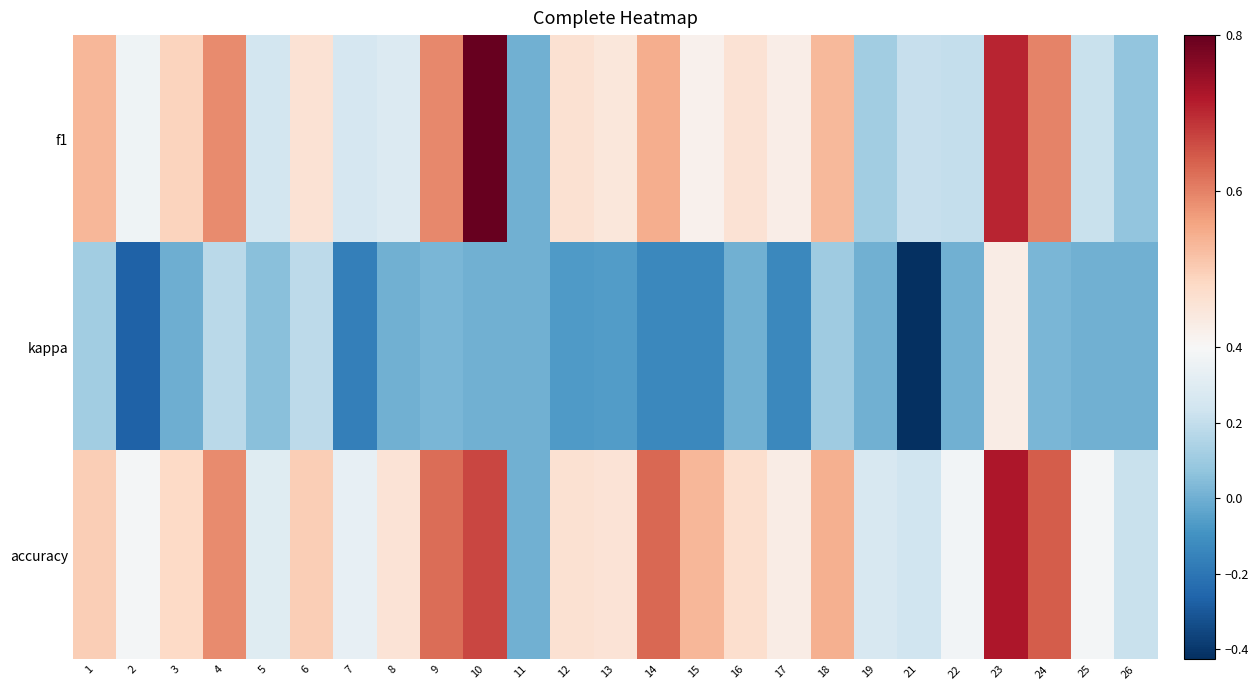

Reading left to right, transcribe all the data shown in this chart.

f1: 1=0.5	2=0.4	3=0.5	4=0.6	5=0.3	6=0.5	7=0.3	8=0.3	9=0.6	10=0.8	11=0.0	12=0.5	13=0.4	14=0.5	15=0.4	16=0.5	17=0.4	18=0.5	19=0.1	21=0.2	22=0.2	23=0.7	24=0.6	25=0.2	26=0.1
kappa: 1=0.1	2=-0.3	3=-0.0	4=0.2	5=0.1	6=0.2	7=-0.2	8=0.0	9=0.0	10=0.0	11=0.0	12=-0.1	13=-0.1	14=-0.1	15=-0.1	16=0.0	17=-0.1	18=0.1	19=0.0	21=-0.4	22=0.0	23=0.4	24=0.0	25=0.0	26=0.0
accuracy: 1=0.5	2=0.4	3=0.5	4=0.6	5=0.3	6=0.5	7=0.3	8=0.5	9=0.6	10=0.7	11=0.0	12=0.5	13=0.5	14=0.6	15=0.5	16=0.5	17=0.4	18=0.5	19=0.3	21=0.2	22=0.4	23=0.7	24=0.6	25=0.4	26=0.2